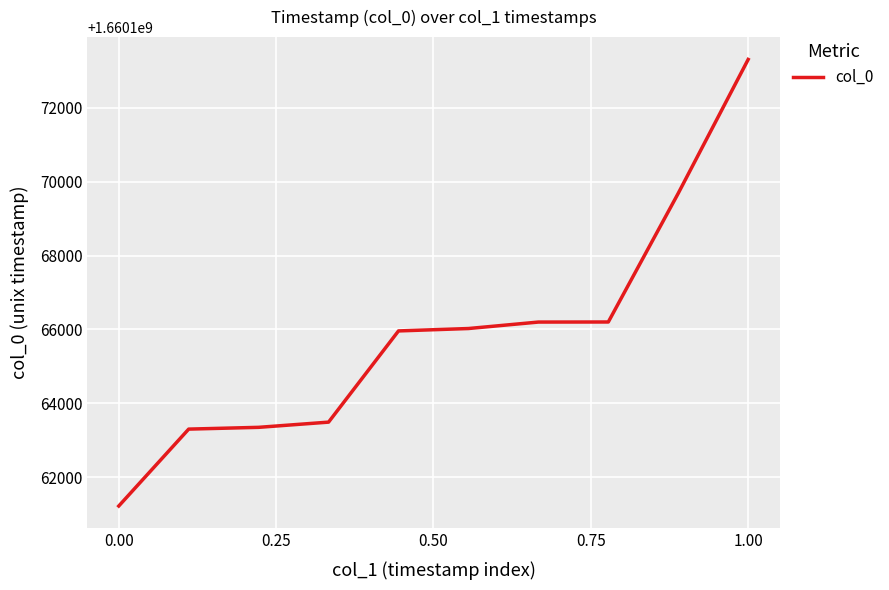

How many lines are shown in the chart?

1